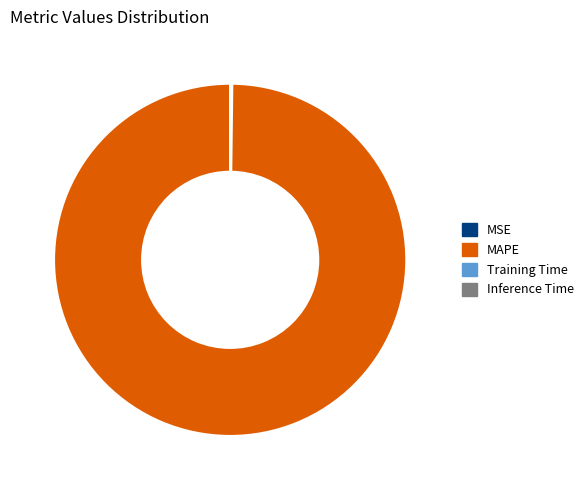

What is the largest slice in the pie chart?

MAPE